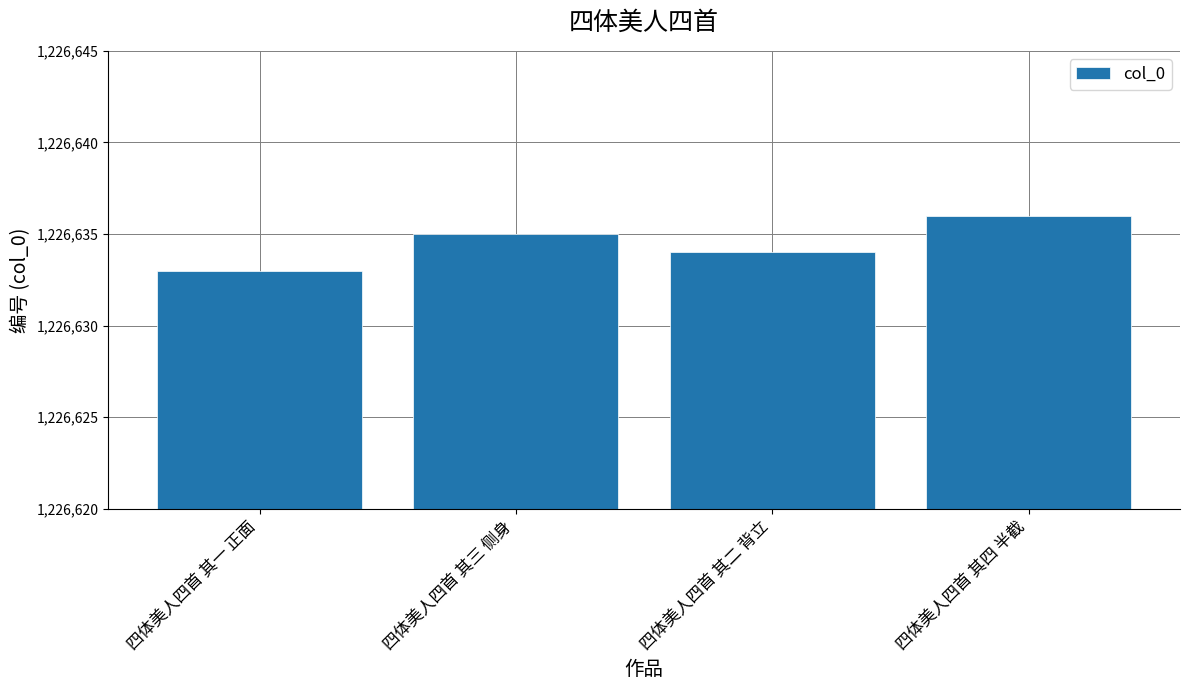

Which category has the highest value across all series?

四体美人四首 其四 半截